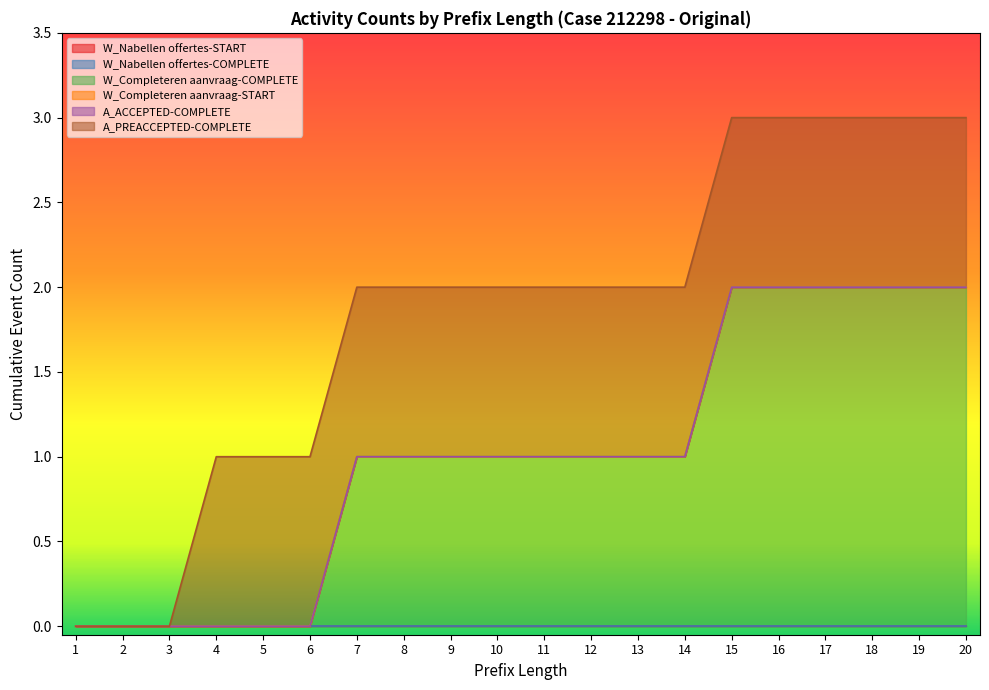

The W_Completeren aanvraag-START series shows 0 at 12. True or false?

True